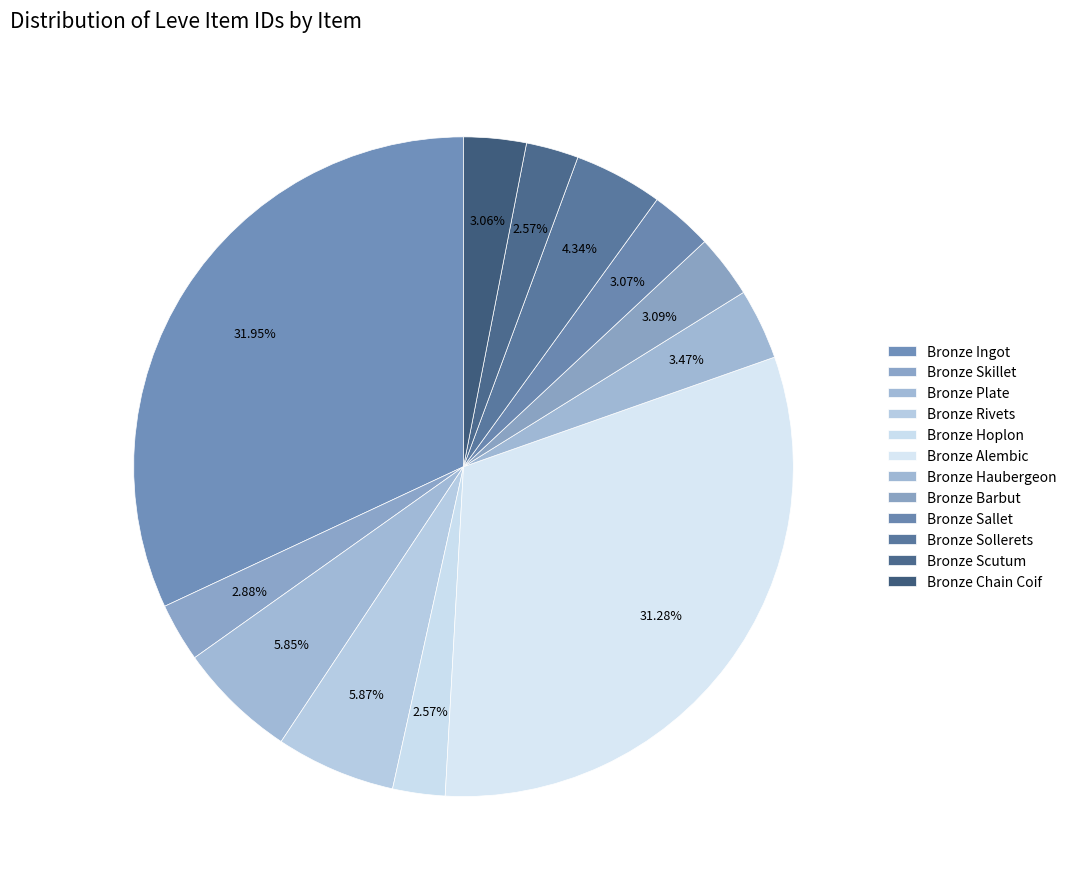

The Bronze Rivets slice represents 6% of the pie. True or false?

True